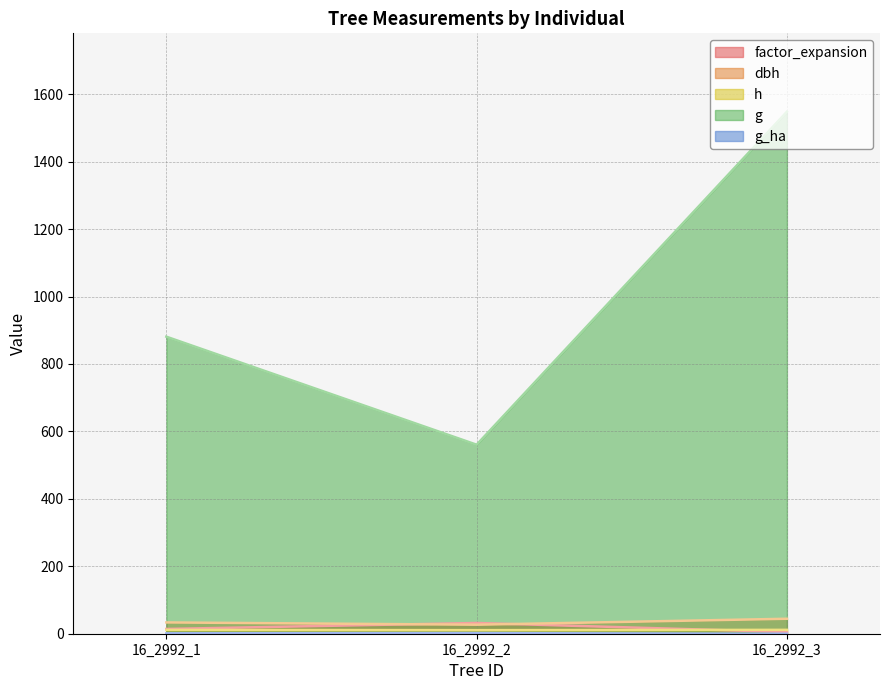

Where does the g series first go above 880?

16_2992_1